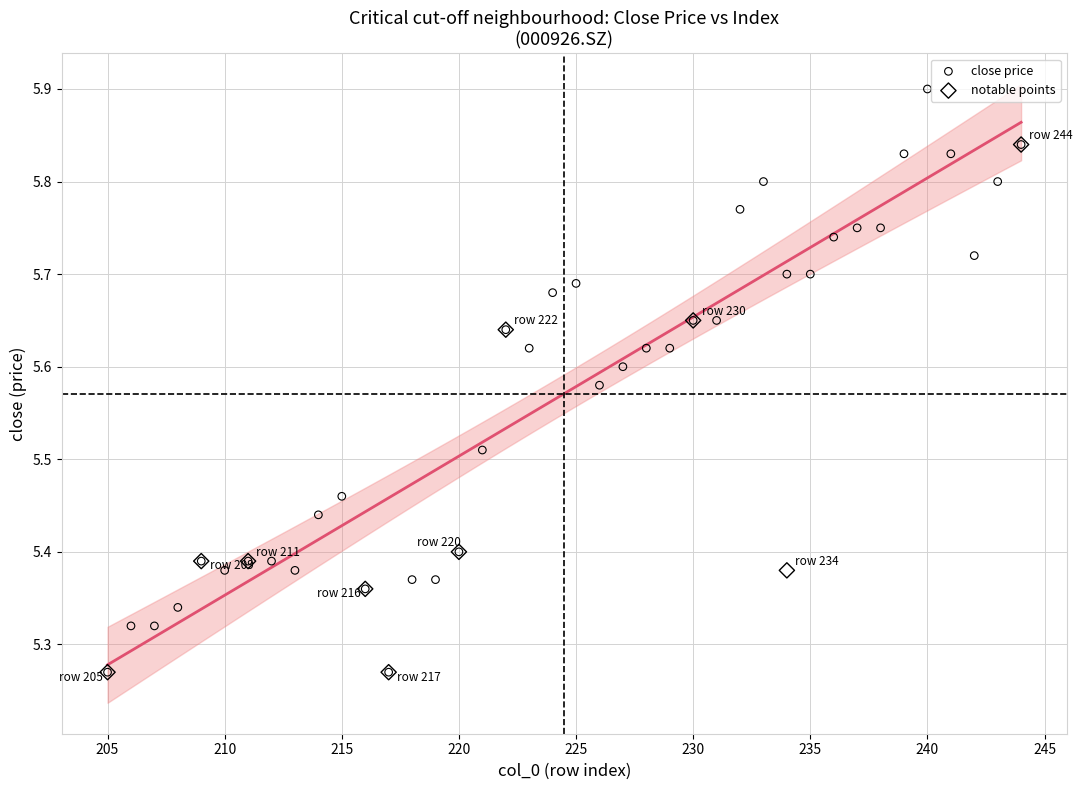

Which series has the largest Y range (max minus min)?

close price